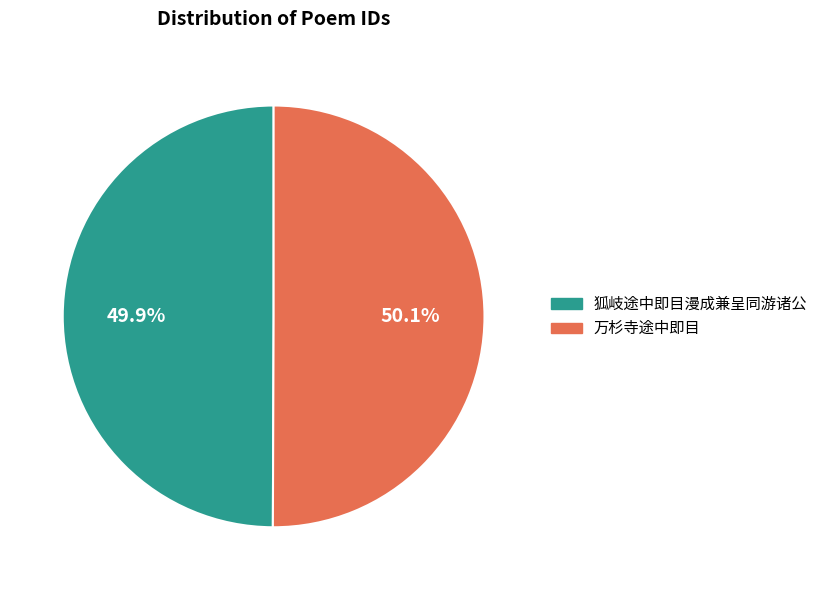

To the nearest percent, what is the combined percentage of 狐岐途中即目漫成兼呈同游诸公 and 万杉寺途中即目?

100%